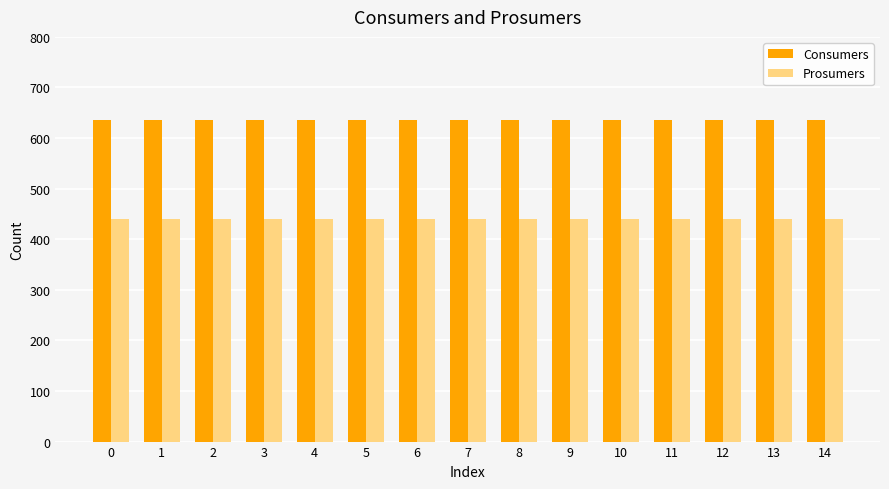

Reading left to right, what are all the values shown in this chart?

Consumers: 0=635	1=635	2=635	3=635	4=635	5=635	6=635	7=635	8=635	9=635	10=635	11=635	12=635	13=635	14=635
Prosumers: 0=440	1=440	2=440	3=440	4=440	5=440	6=440	7=440	8=440	9=440	10=440	11=440	12=440	13=440	14=440